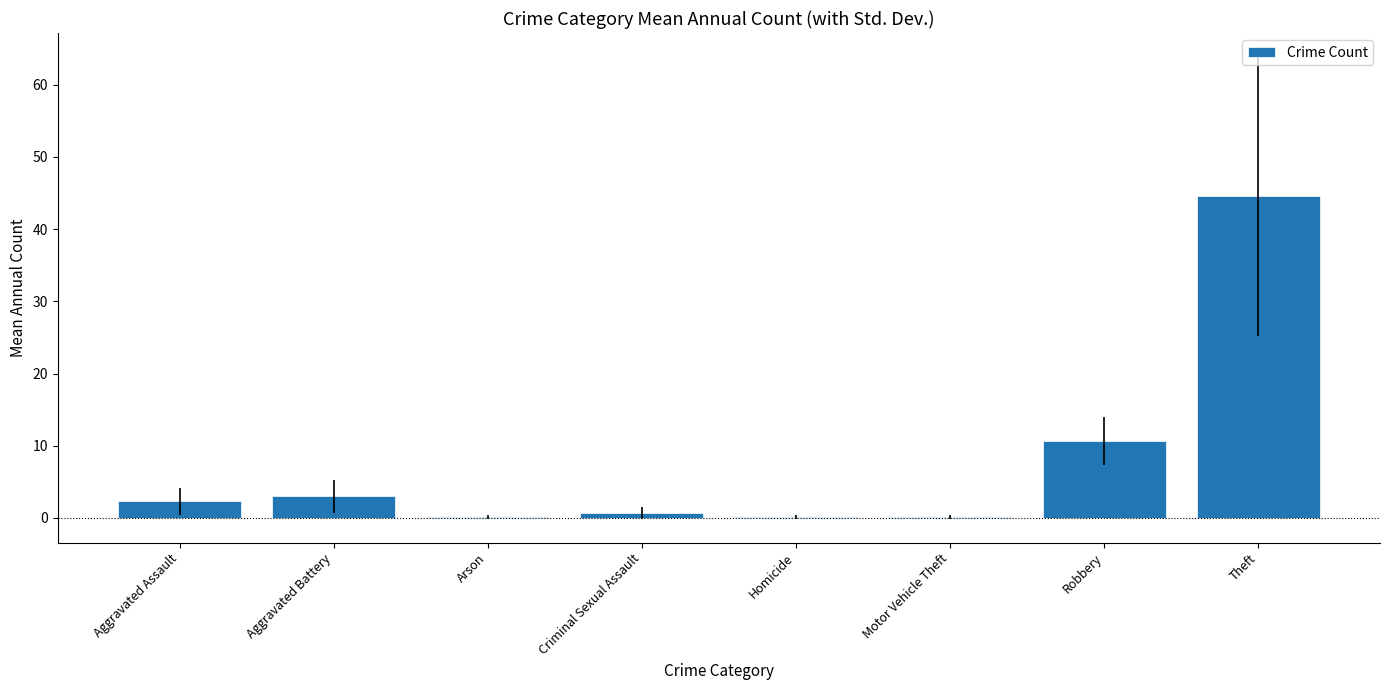

The chart shows a value of 3.0 at Aggravated Battery. True or false?

True